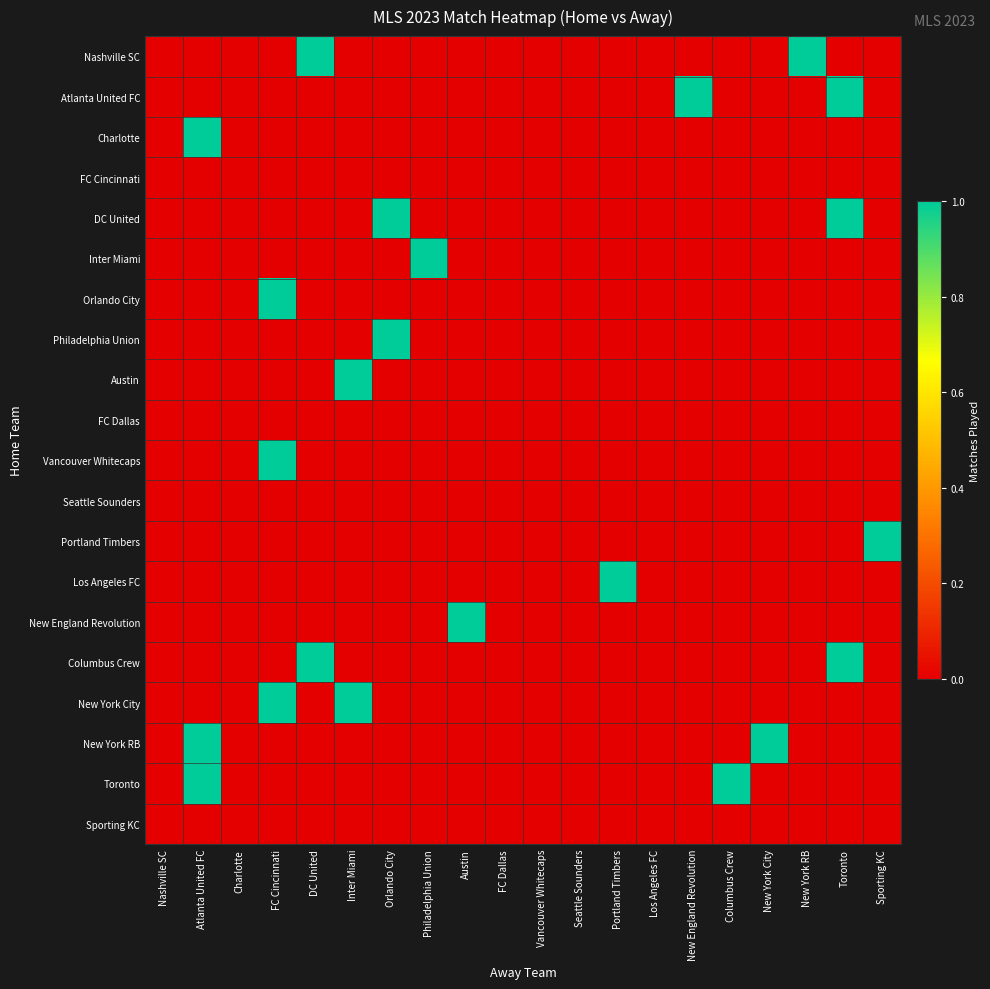

Reading left to right, extract all data points from this chart.

Nashville SC: Nashville SC=0	Atlanta United FC=0	Charlotte=0	FC Cincinnati=0	DC United=1	Inter Miami=0	Orlando City=0	Philadelphia Union=0	Austin=0	FC Dallas=0	Vancouver Whitecaps=0	Seattle Sounders=0	Portland Timbers=0	Los Angeles FC=0	New England Revolution=0	Columbus Crew=0	New York City=0	New York RB=1	Toronto=0	Sporting KC=0
Atlanta United FC: Nashville SC=0	Atlanta United FC=0	Charlotte=0	FC Cincinnati=0	DC United=0	Inter Miami=0	Orlando City=0	Philadelphia Union=0	Austin=0	FC Dallas=0	Vancouver Whitecaps=0	Seattle Sounders=0	Portland Timbers=0	Los Angeles FC=0	New England Revolution=1	Columbus Crew=0	New York City=0	New York RB=0	Toronto=1	Sporting KC=0
Charlotte: Nashville SC=0	Atlanta United FC=1	Charlotte=0	FC Cincinnati=0	DC United=0	Inter Miami=0	Orlando City=0	Philadelphia Union=0	Austin=0	FC Dallas=0	Vancouver Whitecaps=0	Seattle Sounders=0	Portland Timbers=0	Los Angeles FC=0	New England Revolution=0	Columbus Crew=0	New York City=0	New York RB=0	Toronto=0	Sporting KC=0
FC Cincinnati: Nashville SC=0	Atlanta United FC=0	Charlotte=0	FC Cincinnati=0	DC United=0	Inter Miami=0	Orlando City=0	Philadelphia Union=0	Austin=0	FC Dallas=0	Vancouver Whitecaps=0	Seattle Sounders=0	Portland Timbers=0	Los Angeles FC=0	New England Revolution=0	Columbus Crew=0	New York City=0	New York RB=0	Toronto=0	Sporting KC=0
DC United: Nashville SC=0	Atlanta United FC=0	Charlotte=0	FC Cincinnati=0	DC United=0	Inter Miami=0	Orlando City=1	Philadelphia Union=0	Austin=0	FC Dallas=0	Vancouver Whitecaps=0	Seattle Sounders=0	Portland Timbers=0	Los Angeles FC=0	New England Revolution=0	Columbus Crew=0	New York City=0	New York RB=0	Toronto=1	Sporting KC=0
Inter Miami: Nashville SC=0	Atlanta United FC=0	Charlotte=0	FC Cincinnati=0	DC United=0	Inter Miami=0	Orlando City=0	Philadelphia Union=1	Austin=0	FC Dallas=0	Vancouver Whitecaps=0	Seattle Sounders=0	Portland Timbers=0	Los Angeles FC=0	New England Revolution=0	Columbus Crew=0	New York City=0	New York RB=0	Toronto=0	Sporting KC=0
Orlando City: Nashville SC=0	Atlanta United FC=0	Charlotte=0	FC Cincinnati=1	DC United=0	Inter Miami=0	Orlando City=0	Philadelphia Union=0	Austin=0	FC Dallas=0	Vancouver Whitecaps=0	Seattle Sounders=0	Portland Timbers=0	Los Angeles FC=0	New England Revolution=0	Columbus Crew=0	New York City=0	New York RB=0	Toronto=0	Sporting KC=0
Philadelphia Union: Nashville SC=0	Atlanta United FC=0	Charlotte=0	FC Cincinnati=0	DC United=0	Inter Miami=0	Orlando City=1	Philadelphia Union=0	Austin=0	FC Dallas=0	Vancouver Whitecaps=0	Seattle Sounders=0	Portland Timbers=0	Los Angeles FC=0	New England Revolution=0	Columbus Crew=0	New York City=0	New York RB=0	Toronto=0	Sporting KC=0
Austin: Nashville SC=0	Atlanta United FC=0	Charlotte=0	FC Cincinnati=0	DC United=0	Inter Miami=1	Orlando City=0	Philadelphia Union=0	Austin=0	FC Dallas=0	Vancouver Whitecaps=0	Seattle Sounders=0	Portland Timbers=0	Los Angeles FC=0	New England Revolution=0	Columbus Crew=0	New York City=0	New York RB=0	Toronto=0	Sporting KC=0
FC Dallas: Nashville SC=0	Atlanta United FC=0	Charlotte=0	FC Cincinnati=0	DC United=0	Inter Miami=0	Orlando City=0	Philadelphia Union=0	Austin=0	FC Dallas=0	Vancouver Whitecaps=0	Seattle Sounders=0	Portland Timbers=0	Los Angeles FC=0	New England Revolution=0	Columbus Crew=0	New York City=0	New York RB=0	Toronto=0	Sporting KC=0
Vancouver Whitecaps: Nashville SC=0	Atlanta United FC=0	Charlotte=0	FC Cincinnati=1	DC United=0	Inter Miami=0	Orlando City=0	Philadelphia Union=0	Austin=0	FC Dallas=0	Vancouver Whitecaps=0	Seattle Sounders=0	Portland Timbers=0	Los Angeles FC=0	New England Revolution=0	Columbus Crew=0	New York City=0	New York RB=0	Toronto=0	Sporting KC=0
Seattle Sounders: Nashville SC=0	Atlanta United FC=0	Charlotte=0	FC Cincinnati=0	DC United=0	Inter Miami=0	Orlando City=0	Philadelphia Union=0	Austin=0	FC Dallas=0	Vancouver Whitecaps=0	Seattle Sounders=0	Portland Timbers=0	Los Angeles FC=0	New England Revolution=0	Columbus Crew=0	New York City=0	New York RB=0	Toronto=0	Sporting KC=0
Portland Timbers: Nashville SC=0	Atlanta United FC=0	Charlotte=0	FC Cincinnati=0	DC United=0	Inter Miami=0	Orlando City=0	Philadelphia Union=0	Austin=0	FC Dallas=0	Vancouver Whitecaps=0	Seattle Sounders=0	Portland Timbers=0	Los Angeles FC=0	New England Revolution=0	Columbus Crew=0	New York City=0	New York RB=0	Toronto=0	Sporting KC=1
Los Angeles FC: Nashville SC=0	Atlanta United FC=0	Charlotte=0	FC Cincinnati=0	DC United=0	Inter Miami=0	Orlando City=0	Philadelphia Union=0	Austin=0	FC Dallas=0	Vancouver Whitecaps=0	Seattle Sounders=0	Portland Timbers=1	Los Angeles FC=0	New England Revolution=0	Columbus Crew=0	New York City=0	New York RB=0	Toronto=0	Sporting KC=0
New England Revolution: Nashville SC=0	Atlanta United FC=0	Charlotte=0	FC Cincinnati=0	DC United=0	Inter Miami=0	Orlando City=0	Philadelphia Union=0	Austin=1	FC Dallas=0	Vancouver Whitecaps=0	Seattle Sounders=0	Portland Timbers=0	Los Angeles FC=0	New England Revolution=0	Columbus Crew=0	New York City=0	New York RB=0	Toronto=0	Sporting KC=0
Columbus Crew: Nashville SC=0	Atlanta United FC=0	Charlotte=0	FC Cincinnati=0	DC United=1	Inter Miami=0	Orlando City=0	Philadelphia Union=0	Austin=0	FC Dallas=0	Vancouver Whitecaps=0	Seattle Sounders=0	Portland Timbers=0	Los Angeles FC=0	New England Revolution=0	Columbus Crew=0	New York City=0	New York RB=0	Toronto=1	Sporting KC=0
New York City: Nashville SC=0	Atlanta United FC=0	Charlotte=0	FC Cincinnati=1	DC United=0	Inter Miami=1	Orlando City=0	Philadelphia Union=0	Austin=0	FC Dallas=0	Vancouver Whitecaps=0	Seattle Sounders=0	Portland Timbers=0	Los Angeles FC=0	New England Revolution=0	Columbus Crew=0	New York City=0	New York RB=0	Toronto=0	Sporting KC=0
New York RB: Nashville SC=0	Atlanta United FC=1	Charlotte=0	FC Cincinnati=0	DC United=0	Inter Miami=0	Orlando City=0	Philadelphia Union=0	Austin=0	FC Dallas=0	Vancouver Whitecaps=0	Seattle Sounders=0	Portland Timbers=0	Los Angeles FC=0	New England Revolution=0	Columbus Crew=0	New York City=1	New York RB=0	Toronto=0	Sporting KC=0
Toronto: Nashville SC=0	Atlanta United FC=1	Charlotte=0	FC Cincinnati=0	DC United=0	Inter Miami=0	Orlando City=0	Philadelphia Union=0	Austin=0	FC Dallas=0	Vancouver Whitecaps=0	Seattle Sounders=0	Portland Timbers=0	Los Angeles FC=0	New England Revolution=0	Columbus Crew=1	New York City=0	New York RB=0	Toronto=0	Sporting KC=0
Sporting KC: Nashville SC=0	Atlanta United FC=0	Charlotte=0	FC Cincinnati=0	DC United=0	Inter Miami=0	Orlando City=0	Philadelphia Union=0	Austin=0	FC Dallas=0	Vancouver Whitecaps=0	Seattle Sounders=0	Portland Timbers=0	Los Angeles FC=0	New England Revolution=0	Columbus Crew=0	New York City=0	New York RB=0	Toronto=0	Sporting KC=0